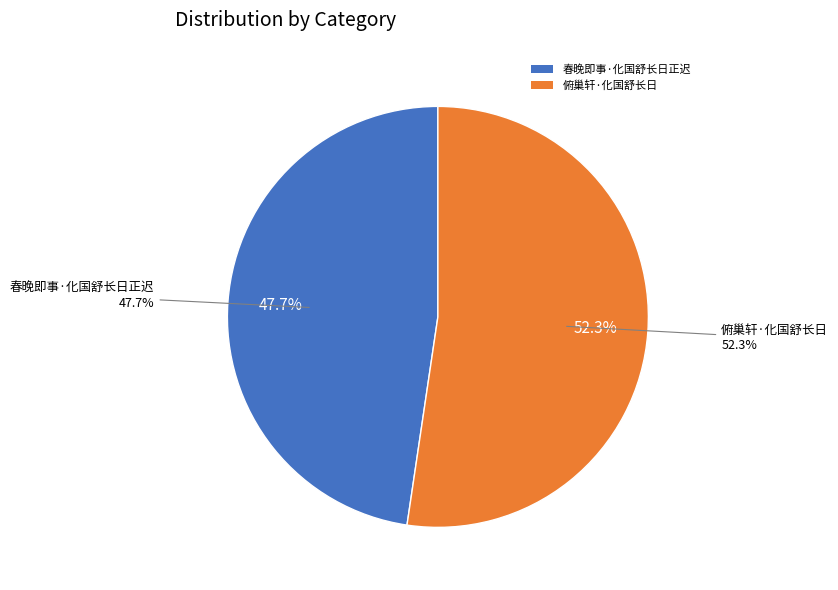

Which slice is the smallest?

春晚即事·化国舒长日正迟